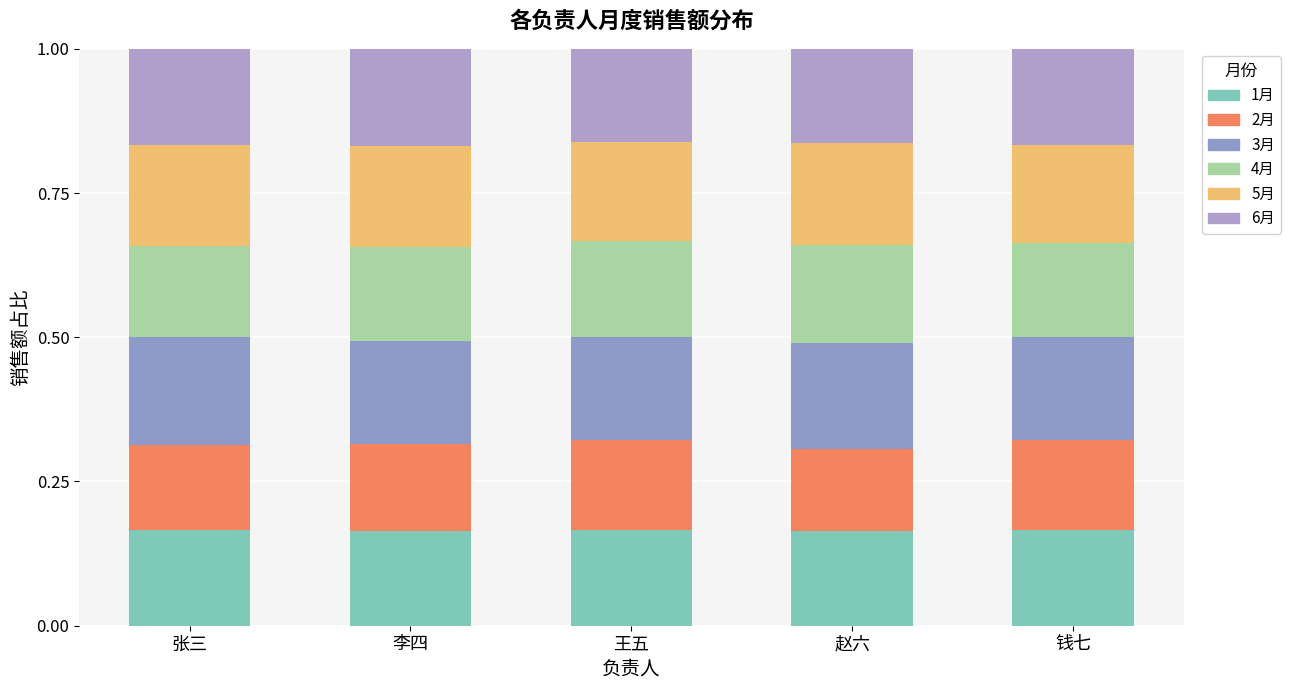

True or false: 6月 has a value of 0.2 at 赵六.

True